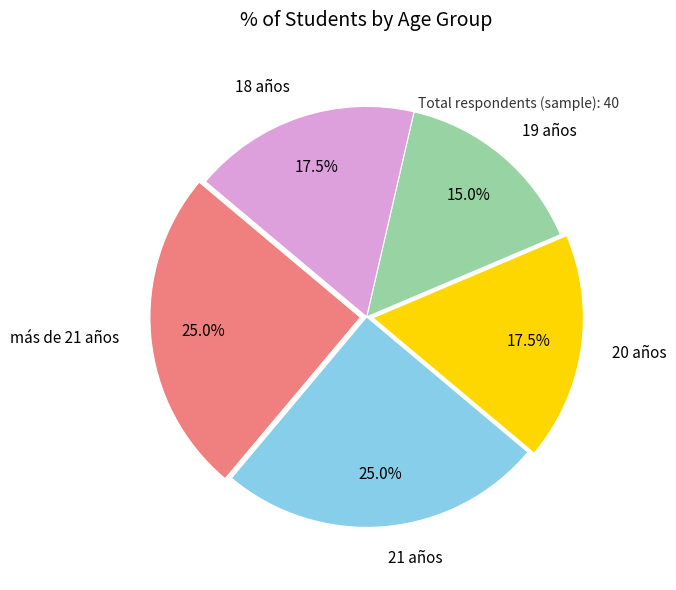

Between 18 años and 19 años, which is larger?

18 años